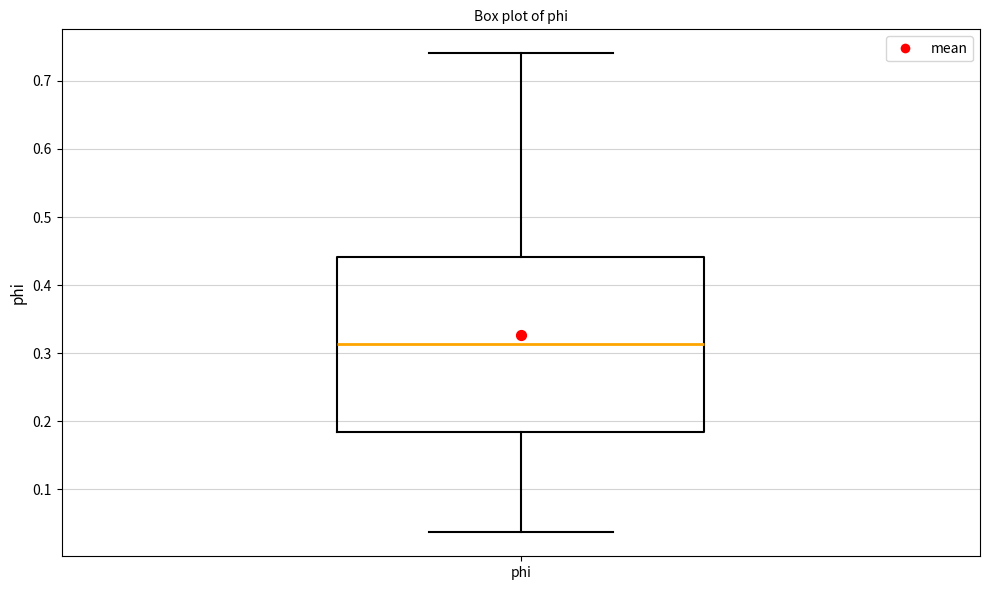

Transcribe this box plot: give where the median line is, the range the box spans, and where the two whiskers end, as read against the y-axis. The values are not printed on the chart, so give them approximately, as read against the axis.

median 0.31, box 0.18 to 0.44, whiskers 0.04 to 0.74